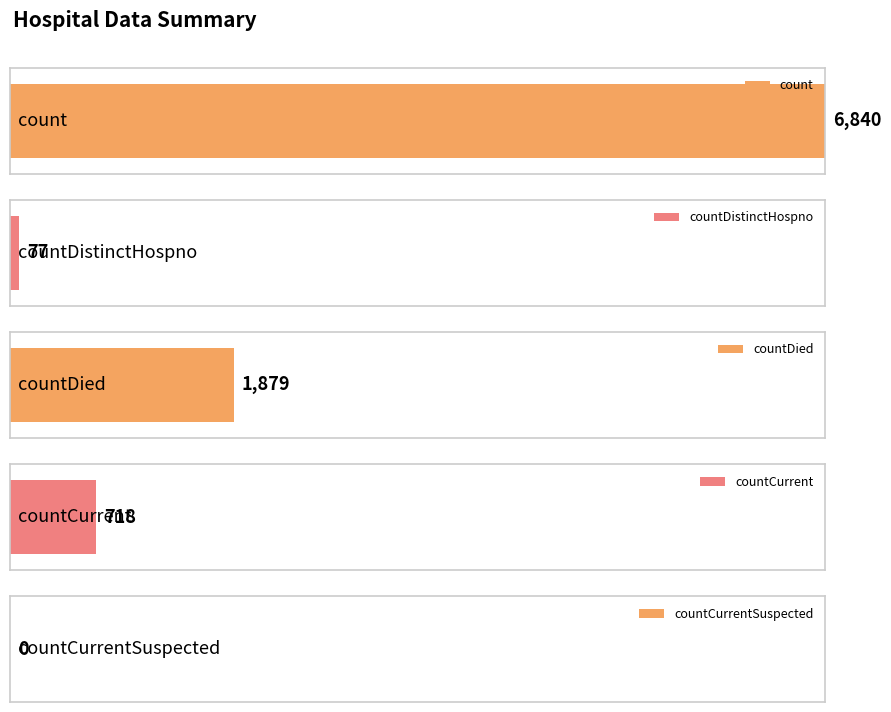

What is the value of the 2nd bar from the left?

77